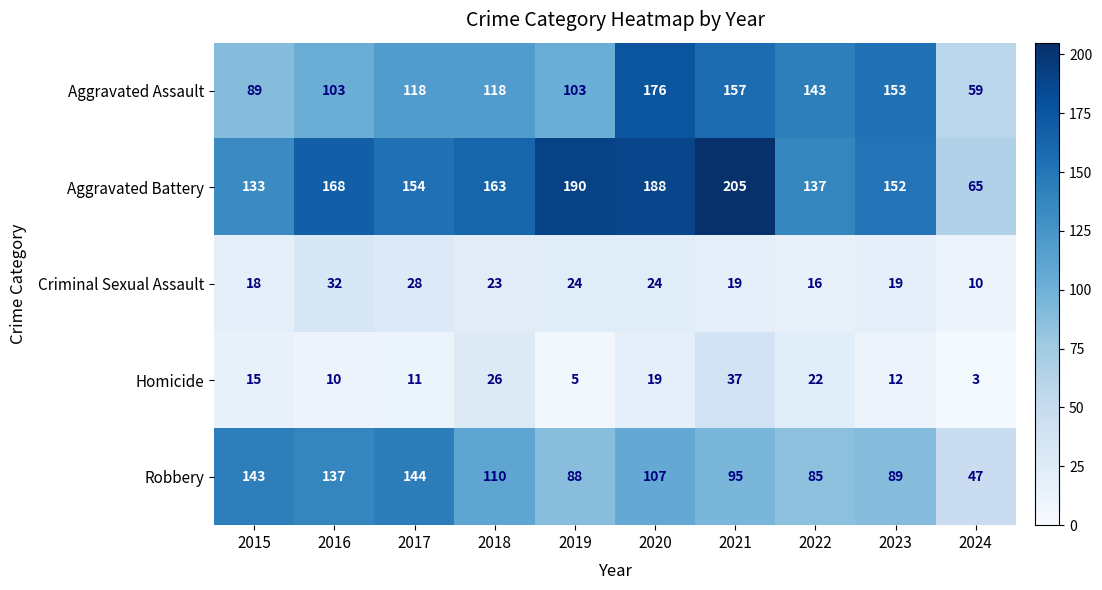

Rank the series by their maximum value, from highest to lowest.

Aggravated Battery, Aggravated Assault, Robbery, Homicide, Criminal Sexual Assault